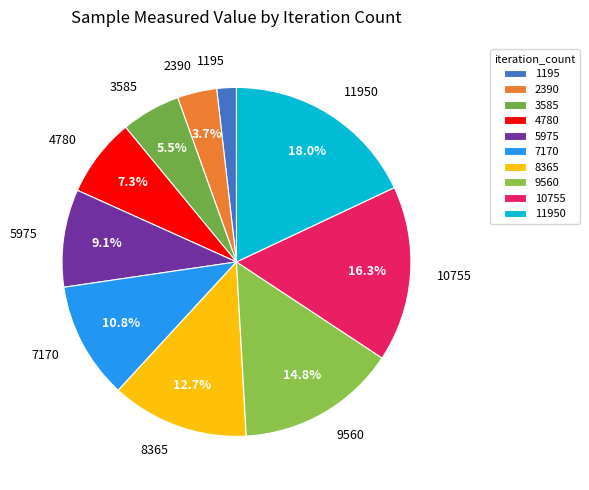

Is there a majority slice in this chart?

No